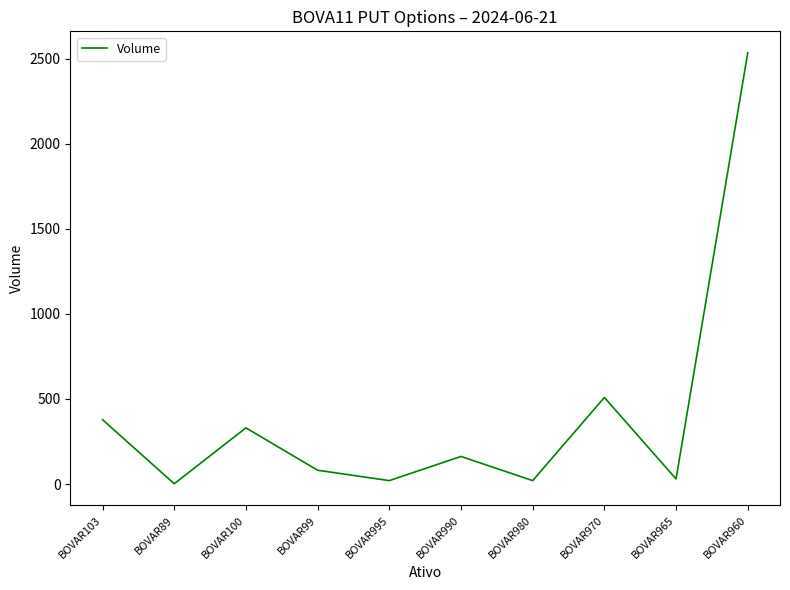

What is the approximate value at BOVAR965?

30.0